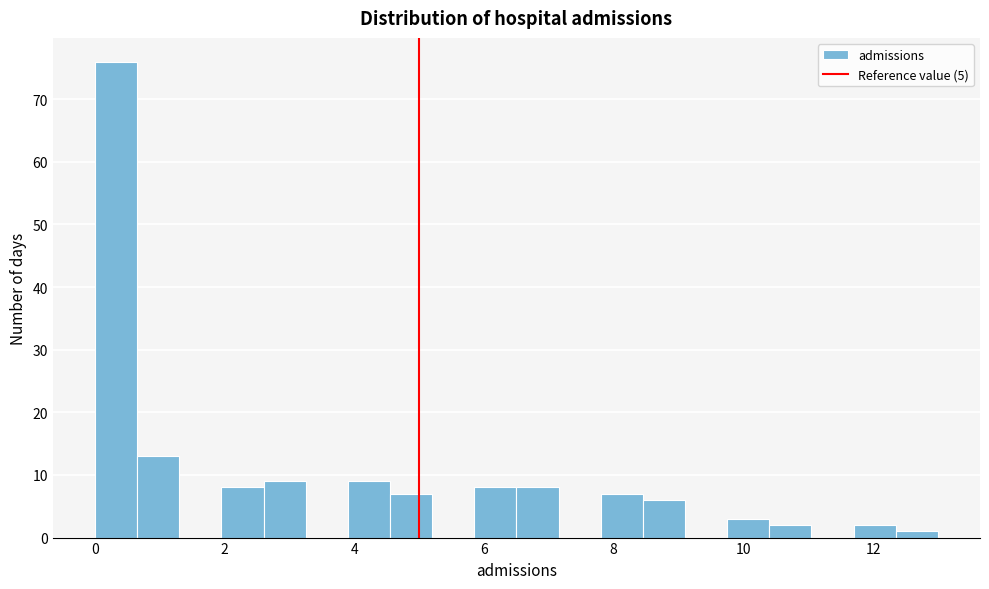

Read against the x-axis, roughly where is the centre of the tallest bar?

0.4